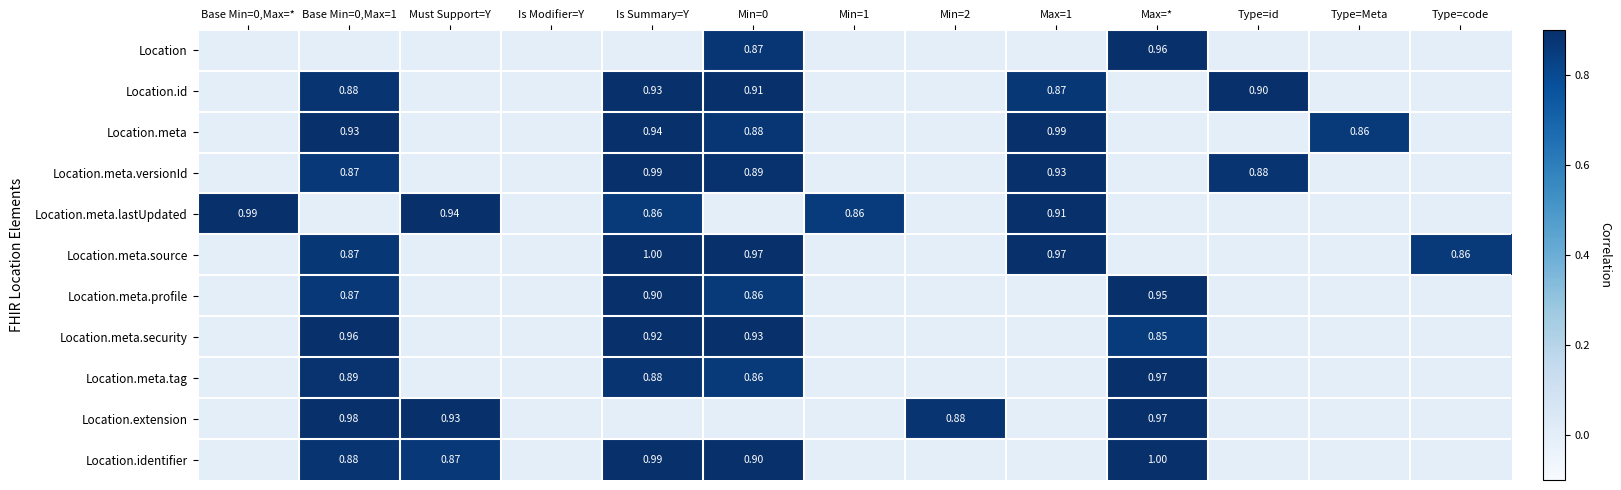

Rank the series at Type=code from highest to lowest value.

Location.meta.source, Location, Location.id, Location.meta, Location.meta.versionId, Location.meta.lastUpdated, Location.meta.profile, Location.meta.security, Location.meta.tag, Location.extension, Location.identifier